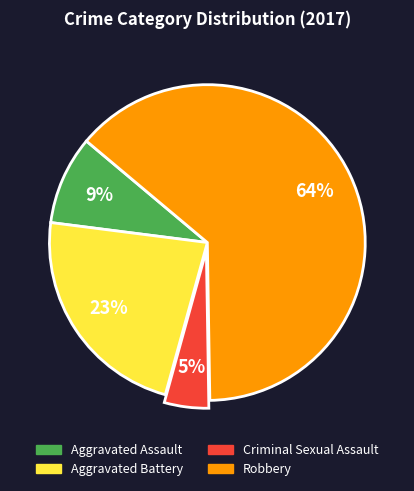

To the nearest percent, what is the average slice percentage?

25%